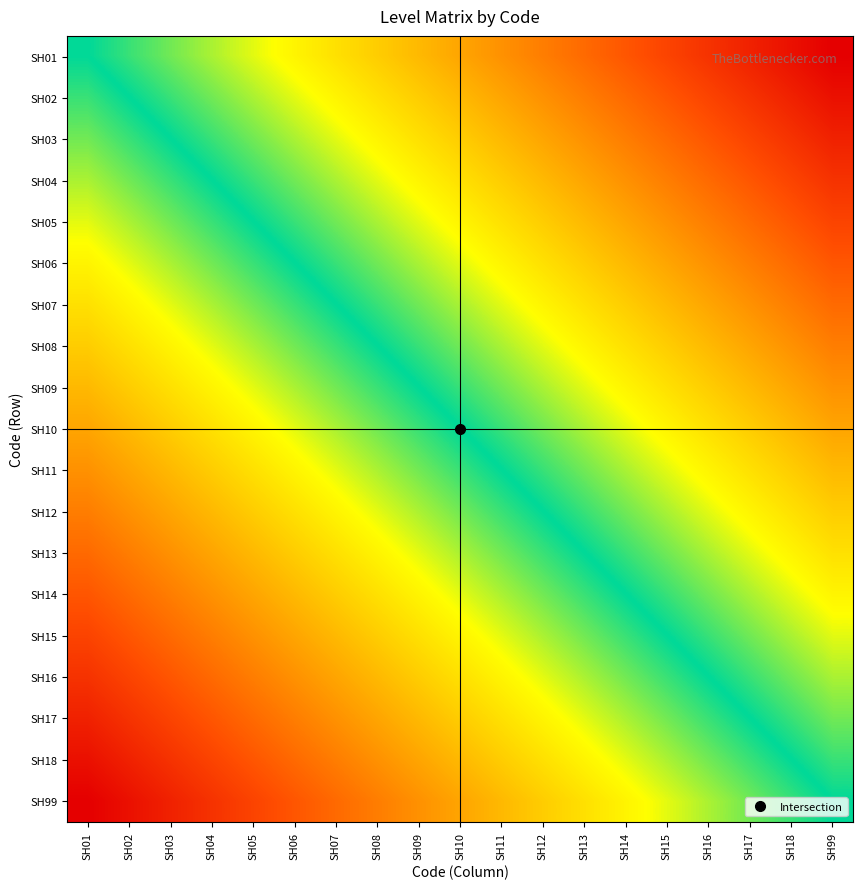

Count the number of categories in the chart.

19